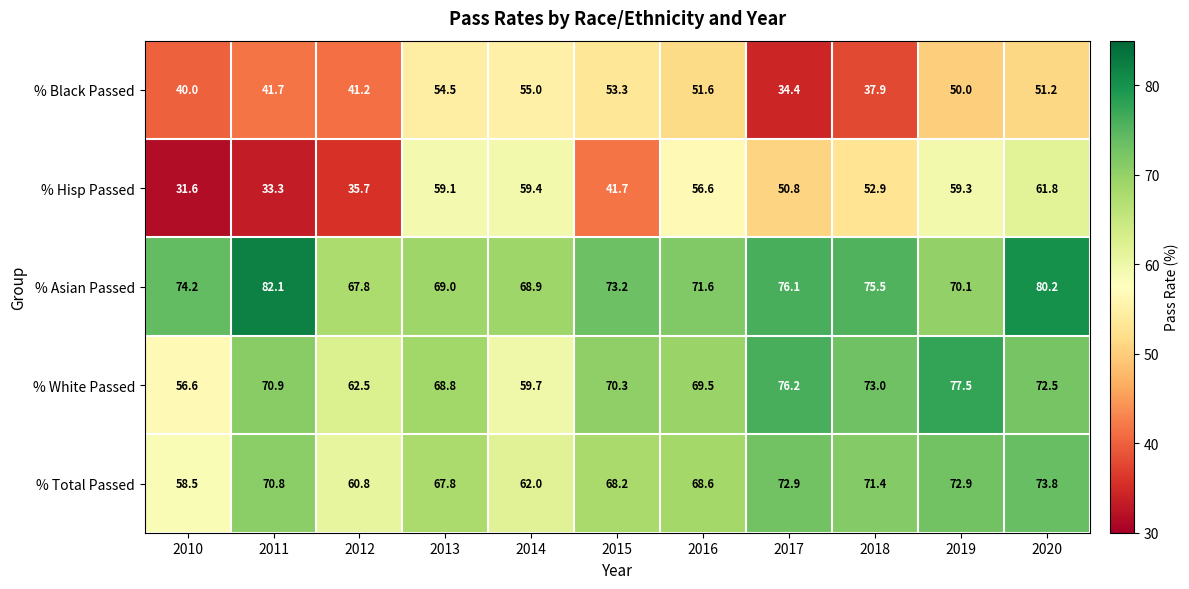

At which category is the sum across all series the highest?

2020